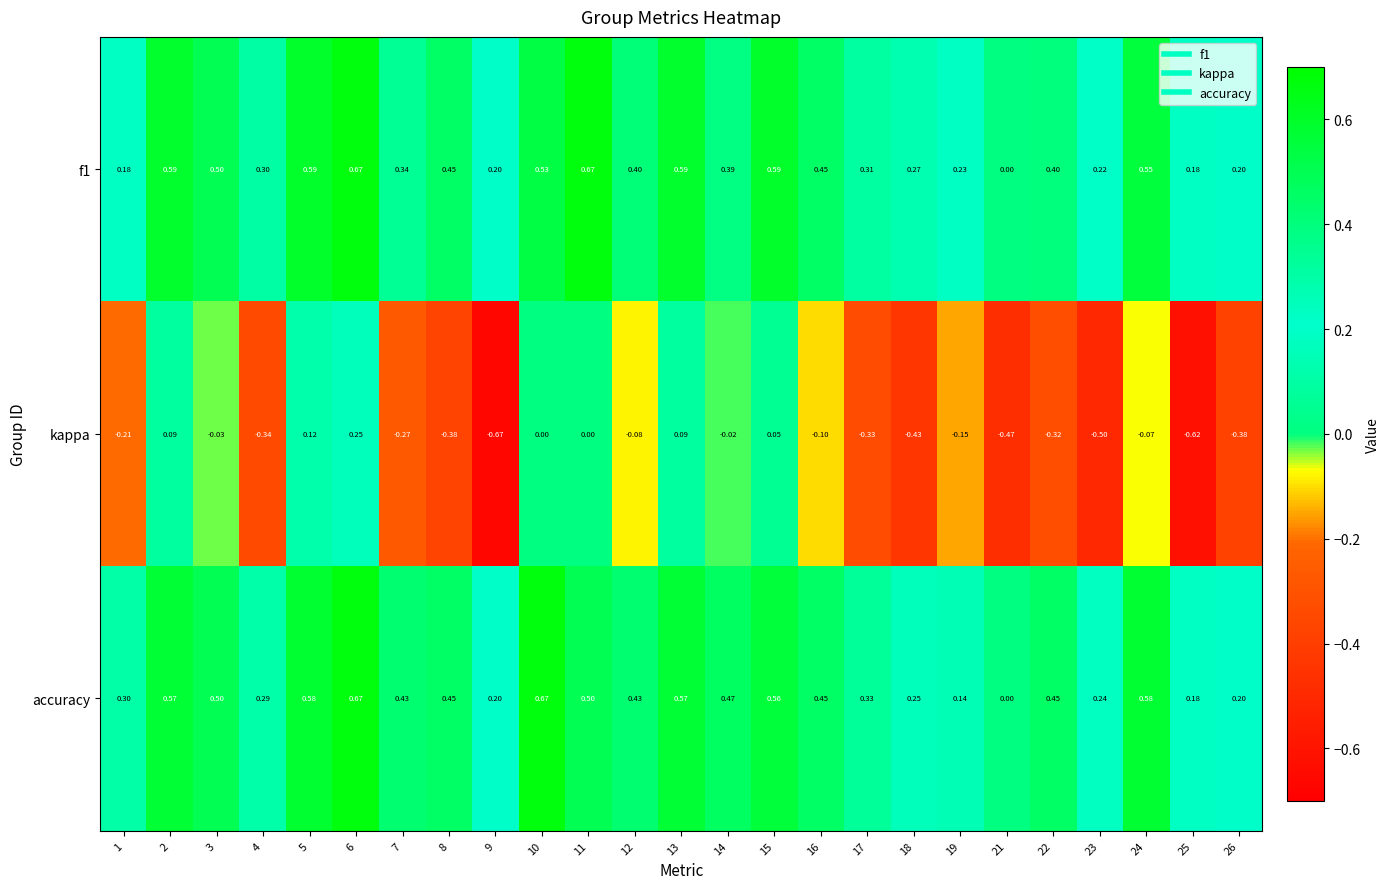

Which series has the widest spread of values?

kappa